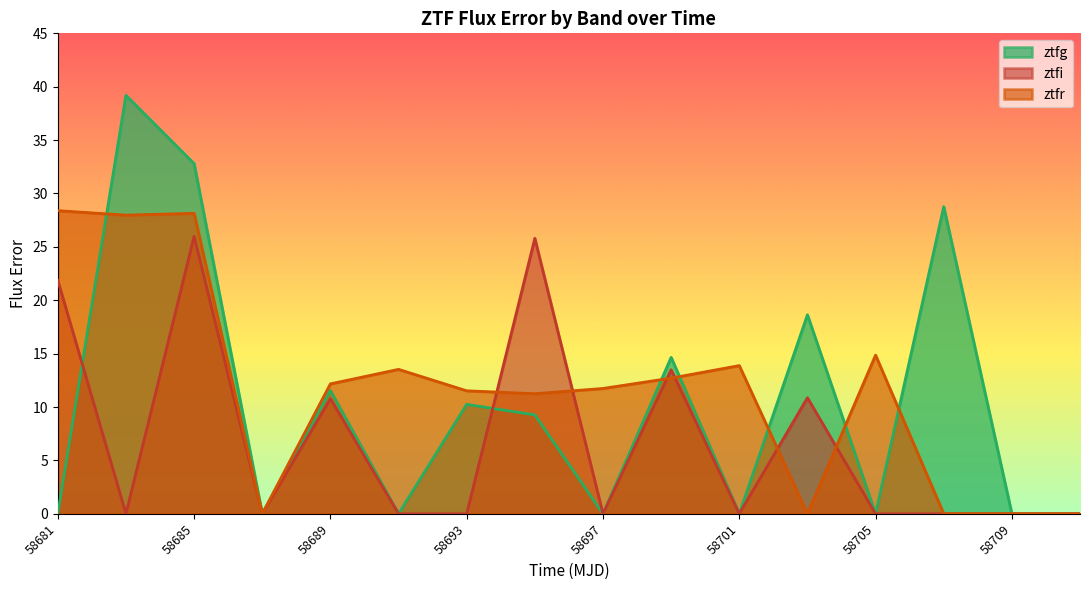

Is it true that ztfi equals 0.0 at 7?

True